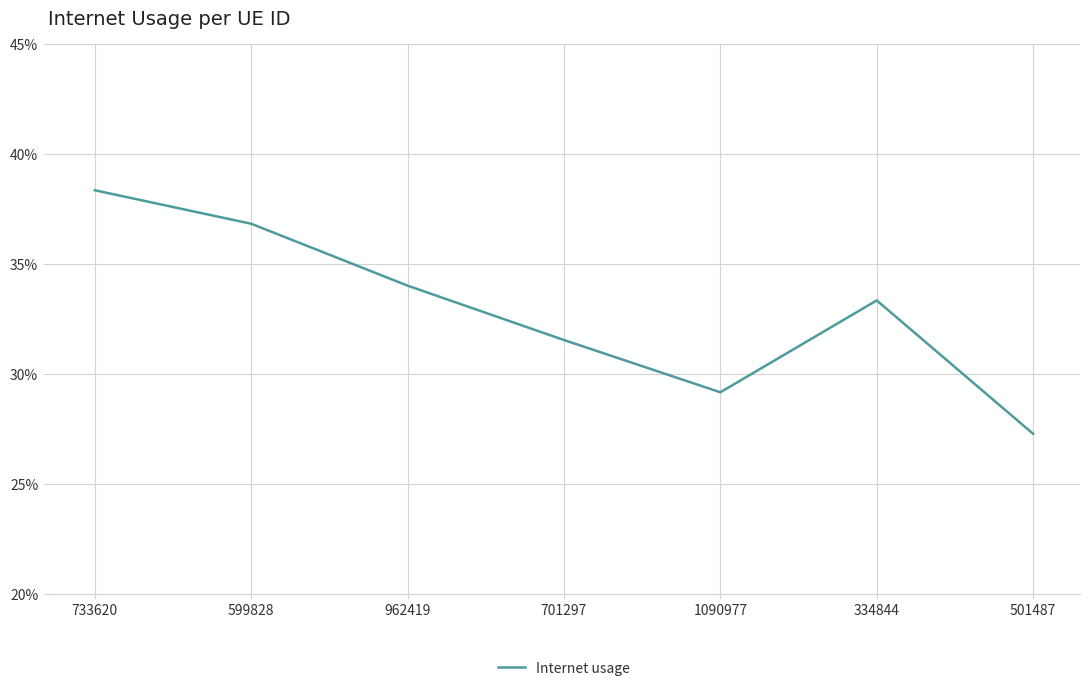

What is the maximum value shown in the chart?

0.4